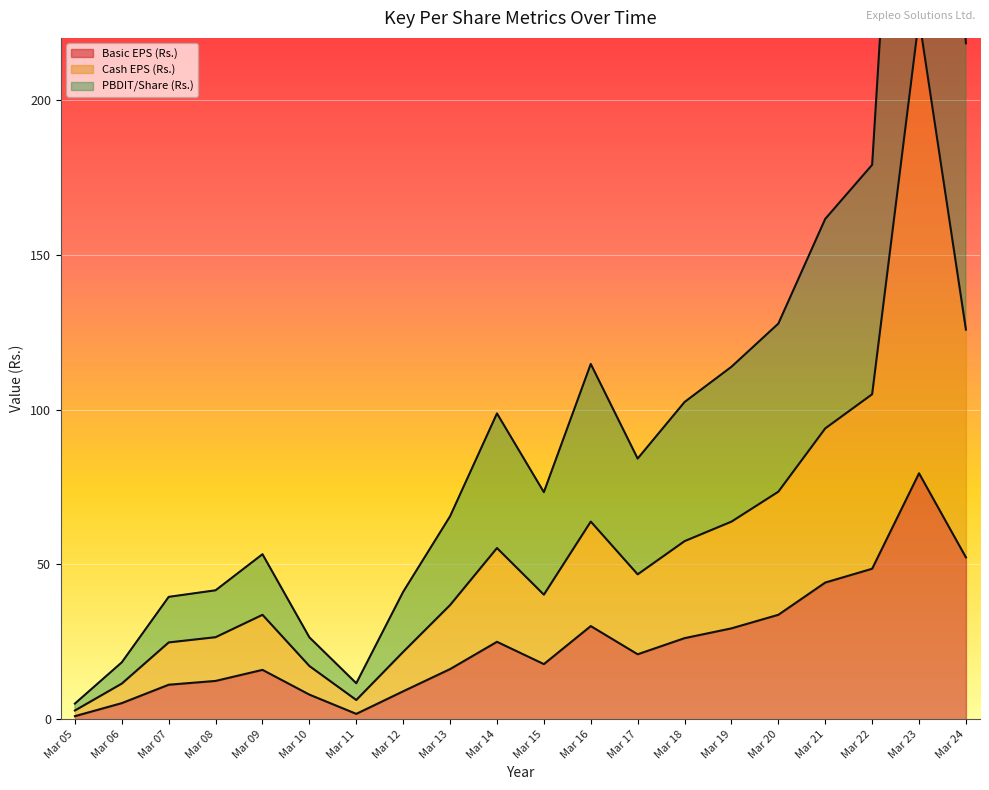

Which series has the largest range (max minus min)?

Cash EPS (Rs.)